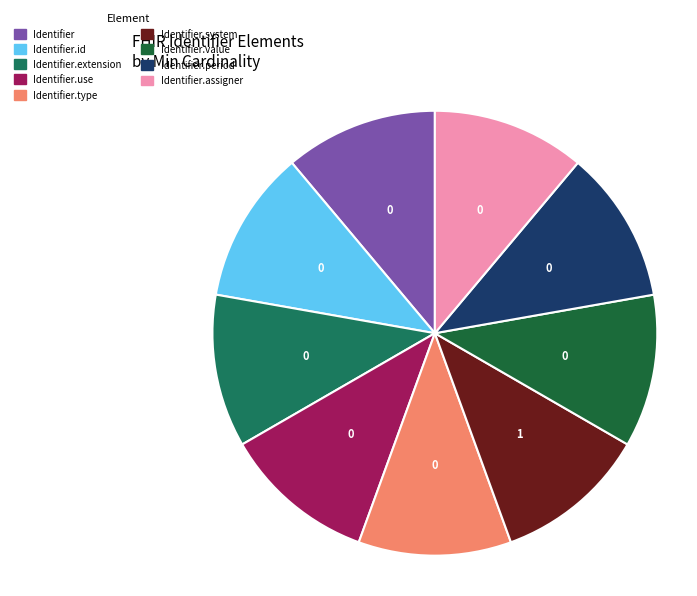

True or false: Identifier.extension accounts for 1% of the total.

False